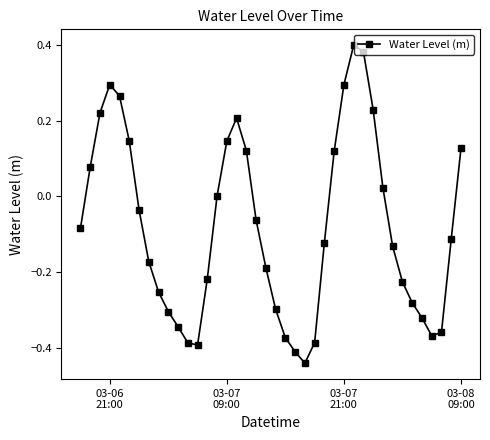

How many series are shown in this chart?

1